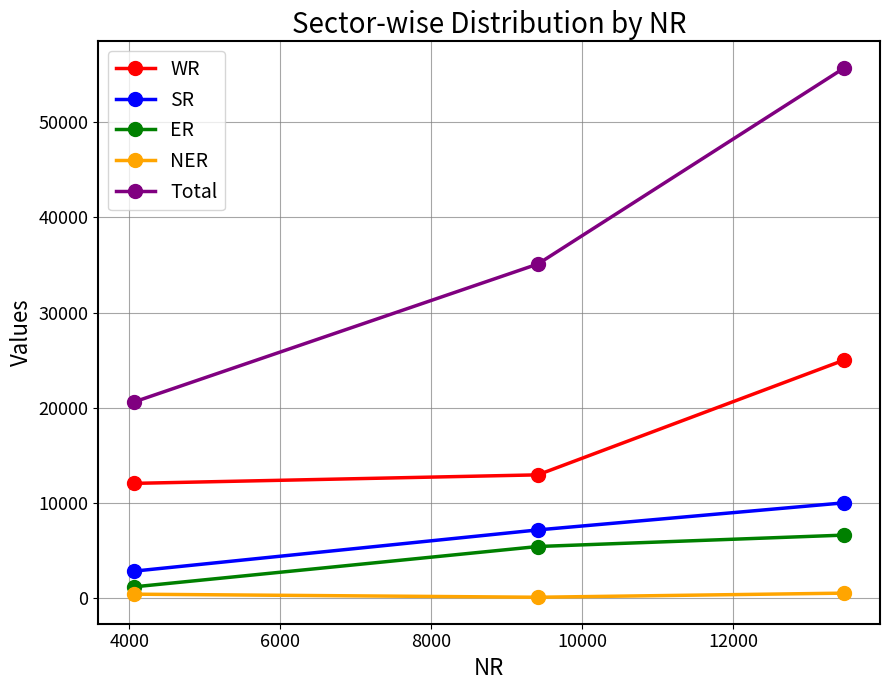

Does the chart have visible grid lines?

Yes